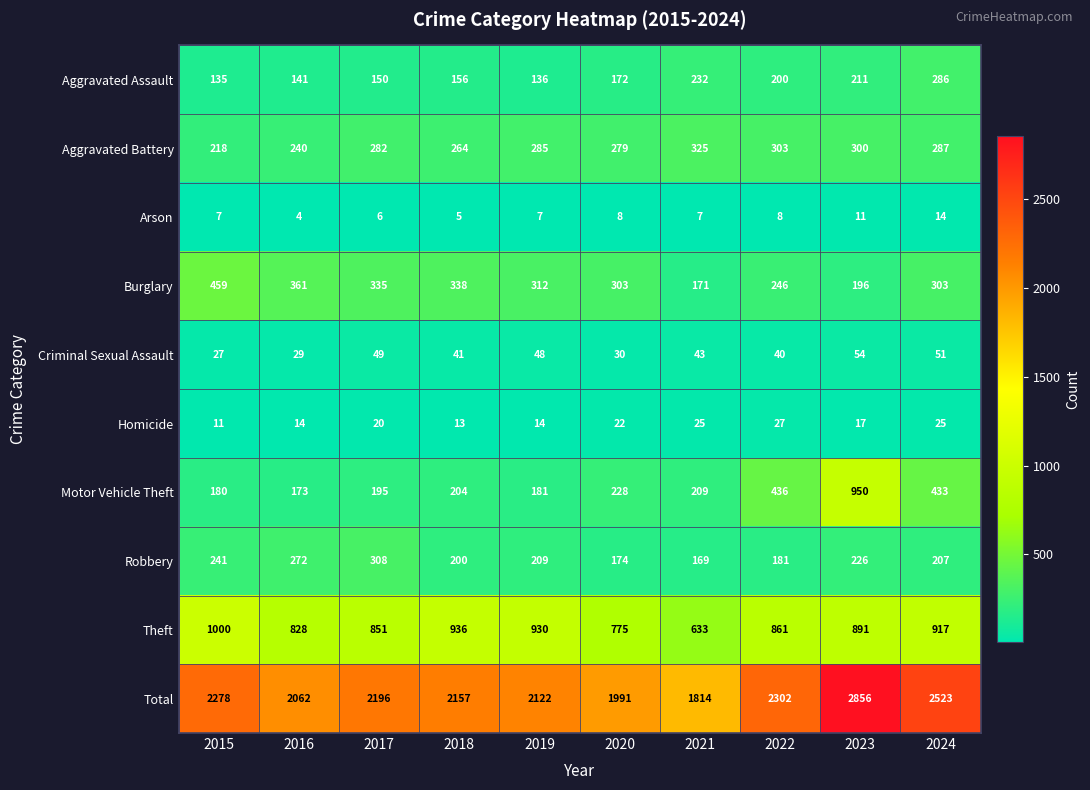

At 2022, list the series in order from largest to smallest.

Total, Theft, Motor Vehicle Theft, Aggravated Battery, Burglary, Aggravated Assault, Robbery, Criminal Sexual Assault, Homicide, Arson